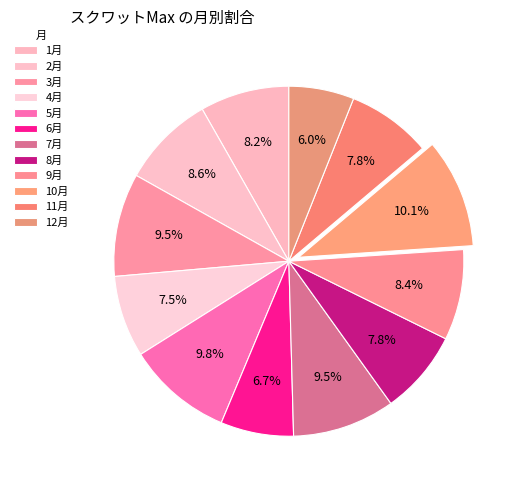

How many slices are in this pie chart?

12